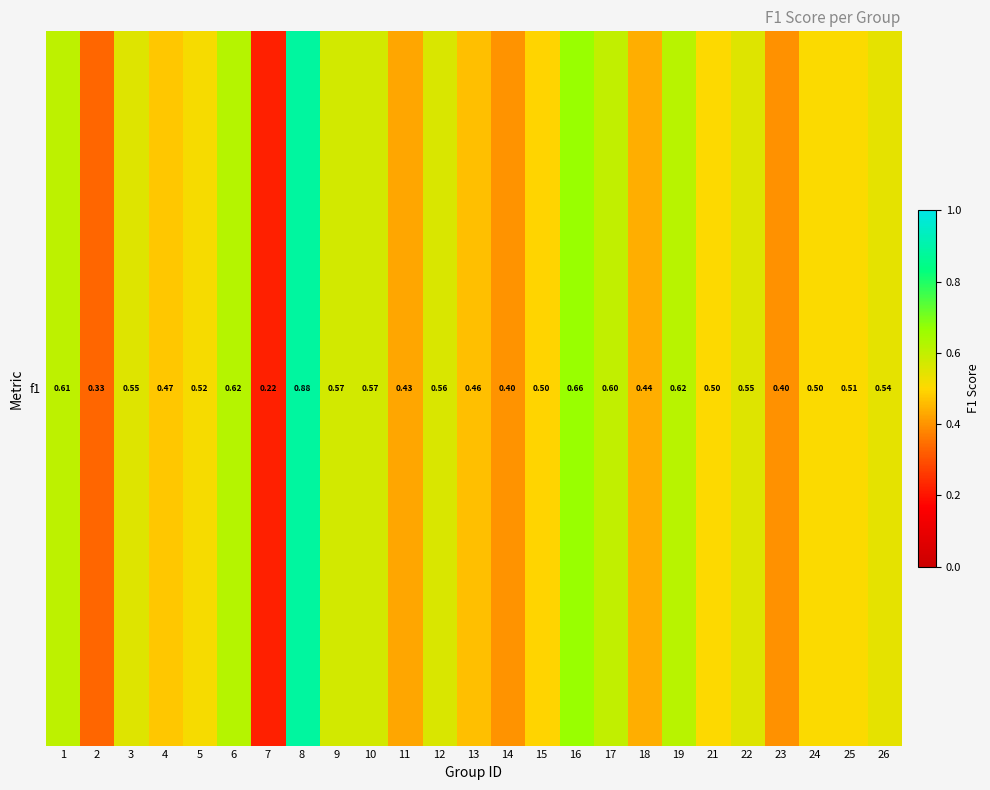

What is the maximum value shown in the chart?

0.9